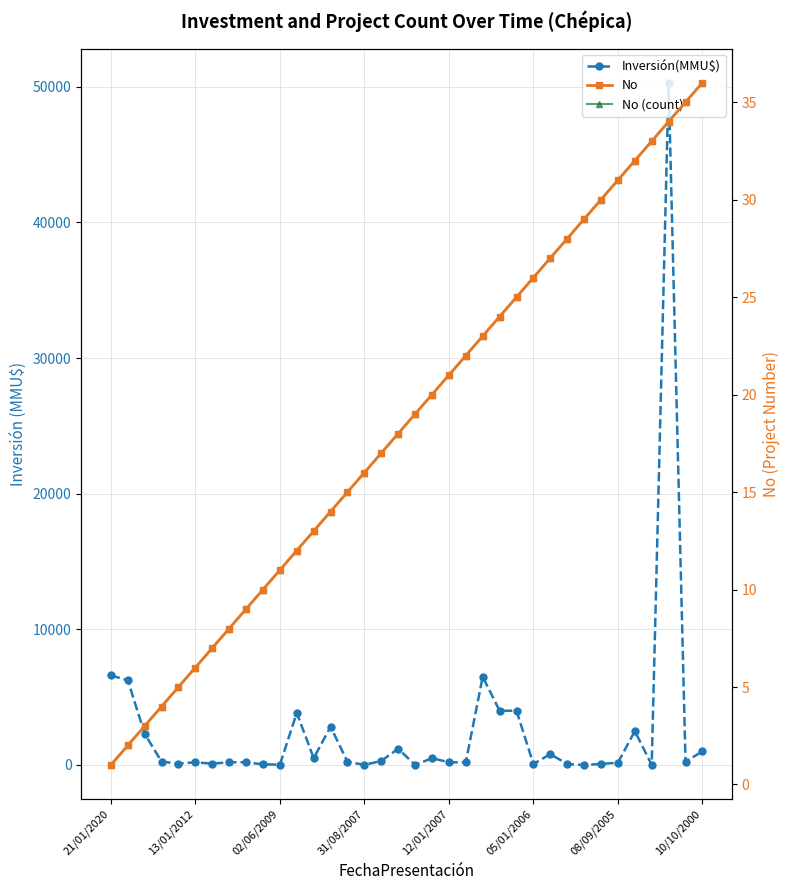

At which category is the sum across all series the highest?

33